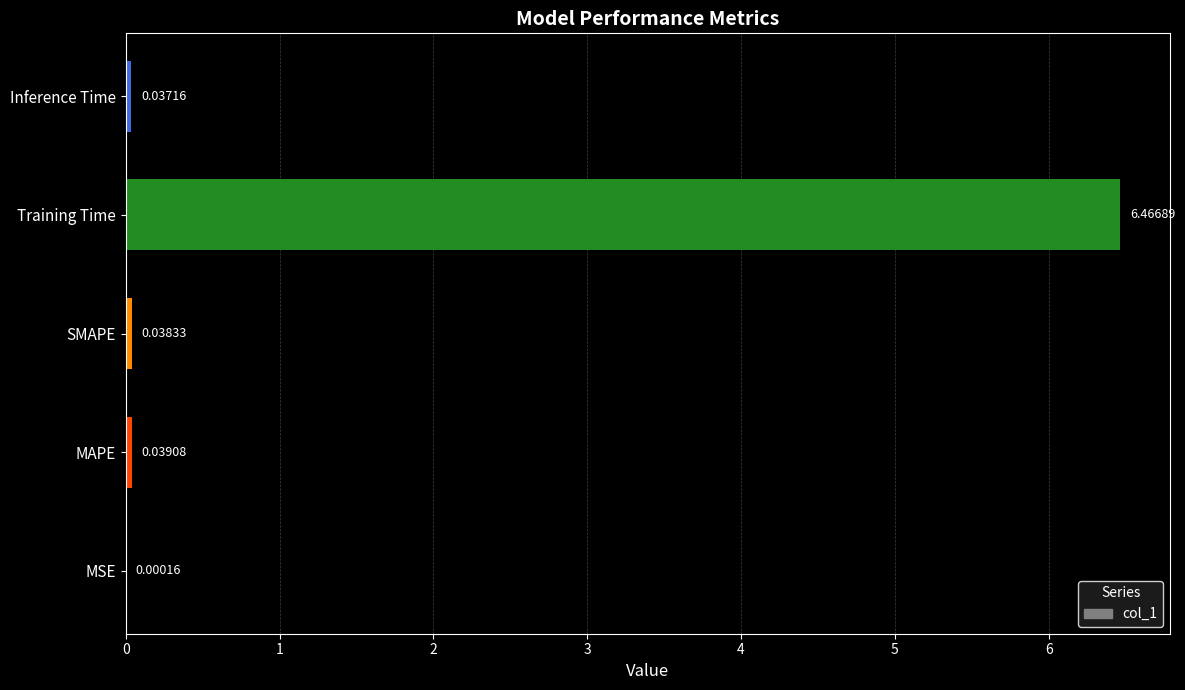

At which label is the value closest to 3?

MAPE